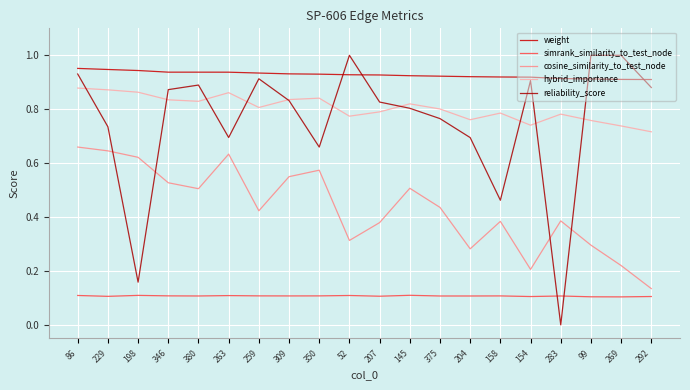

At which label is weight closest to 0?

292